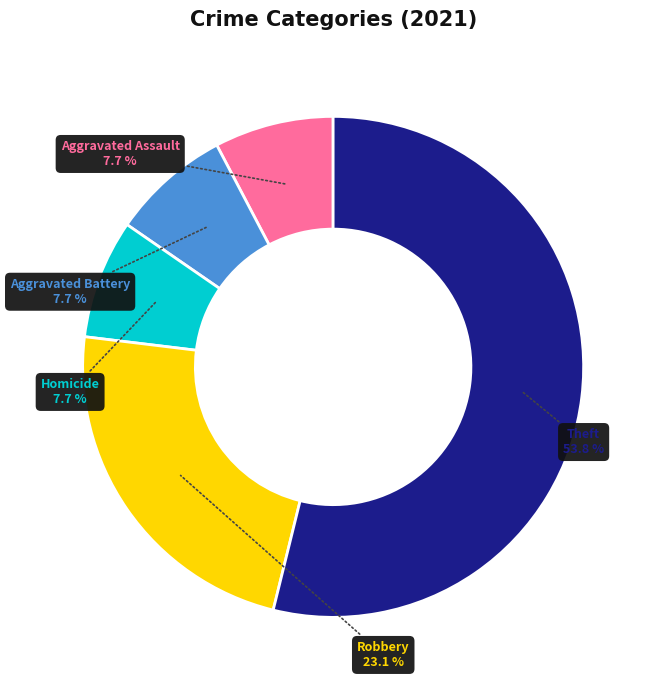

Approximately how many times larger is the value at Theft compared to Homicide?

7.0